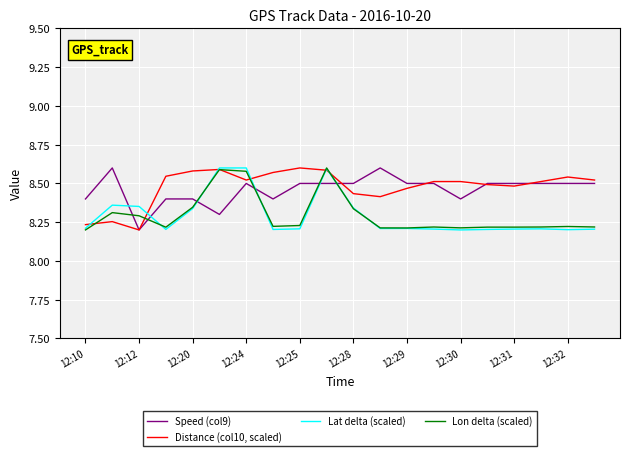

After their last crossing, which series has the higher values: Speed (col9) or Lon delta (scaled)?

Speed (col9)